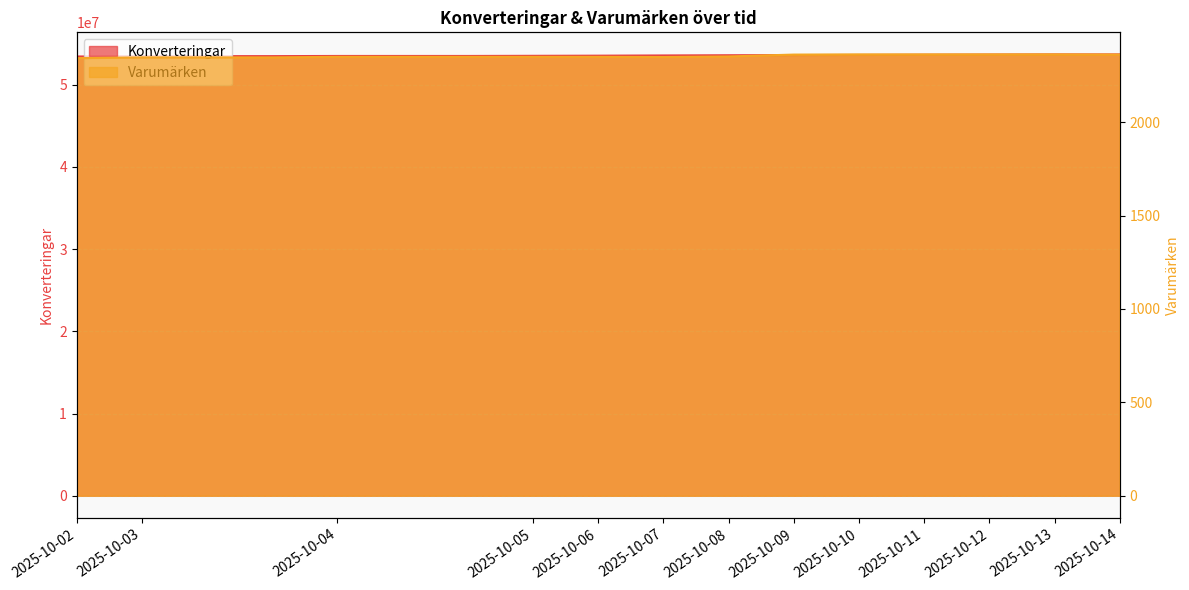

How many series are shown in this chart?

2